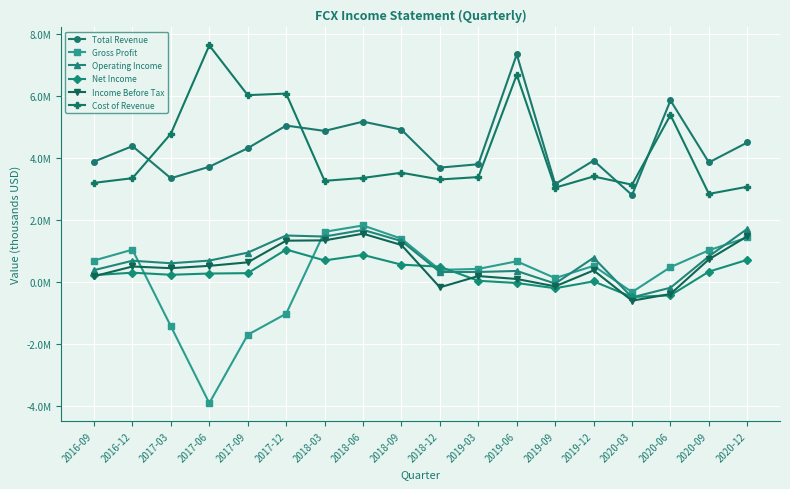

Is this an area chart (filled region under the line)?

No